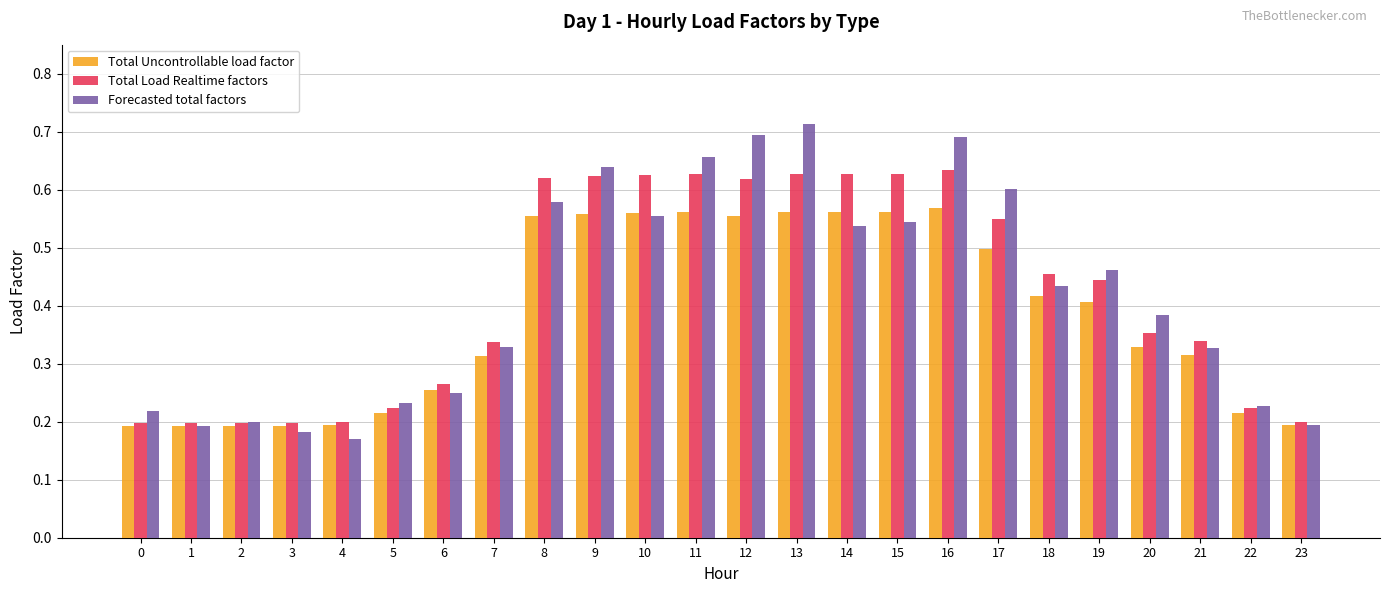

Which series has the widest spread of values?

Forecasted total factors